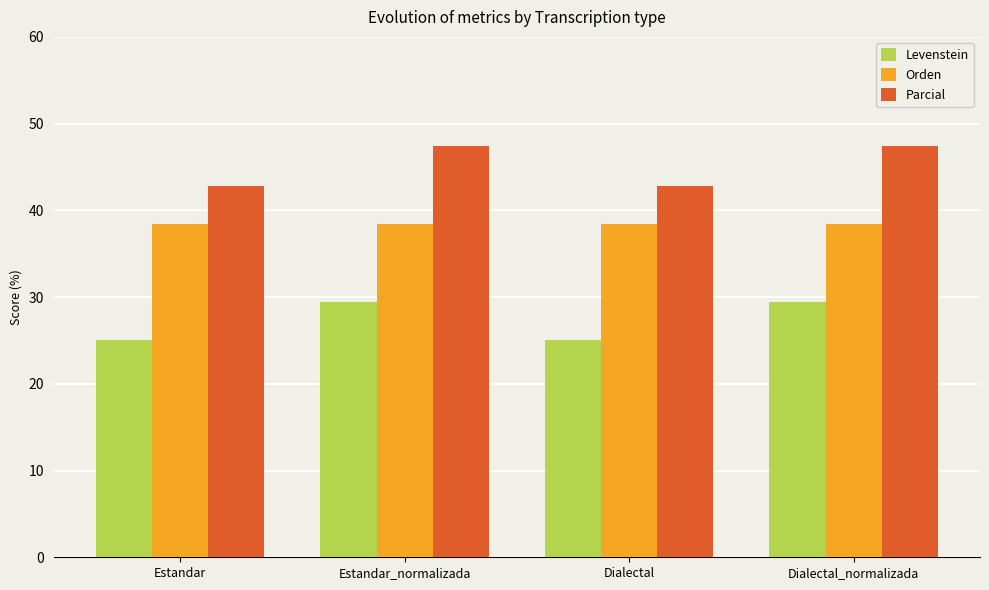

What is the greatest value displayed?

47.4